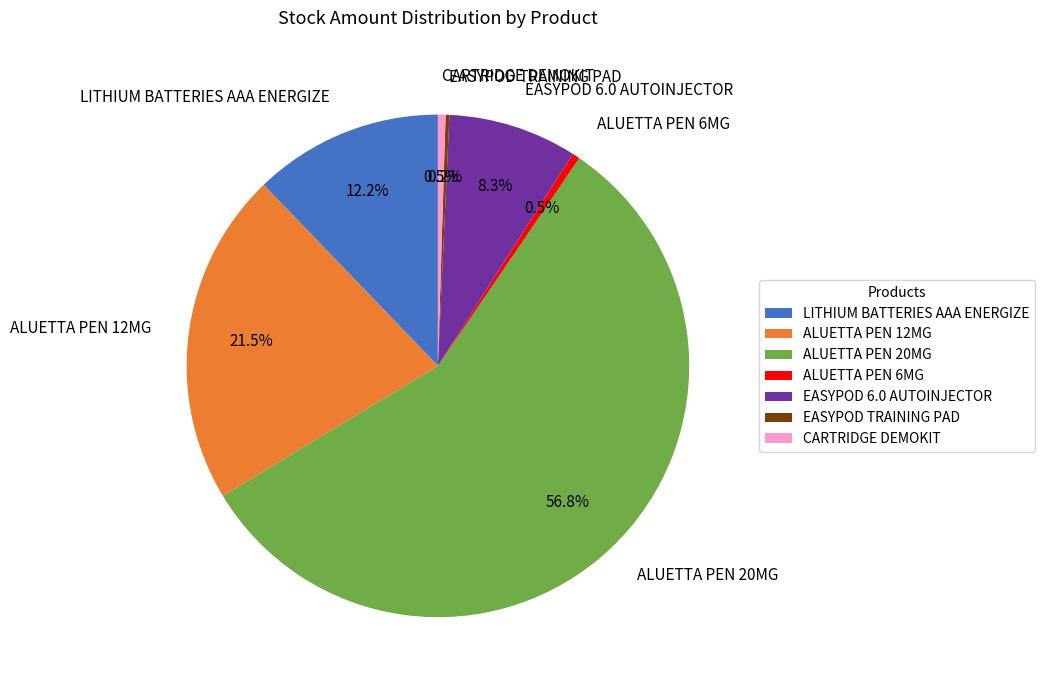

Which category has the biggest portion of the pie?

ALUETTA PEN 20MG